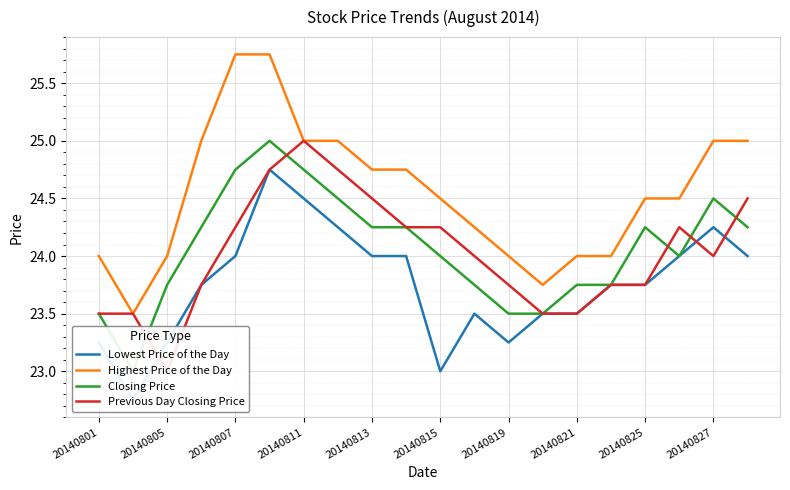

How many intersections are there between Previous Day Closing Price and Closing Price?

5